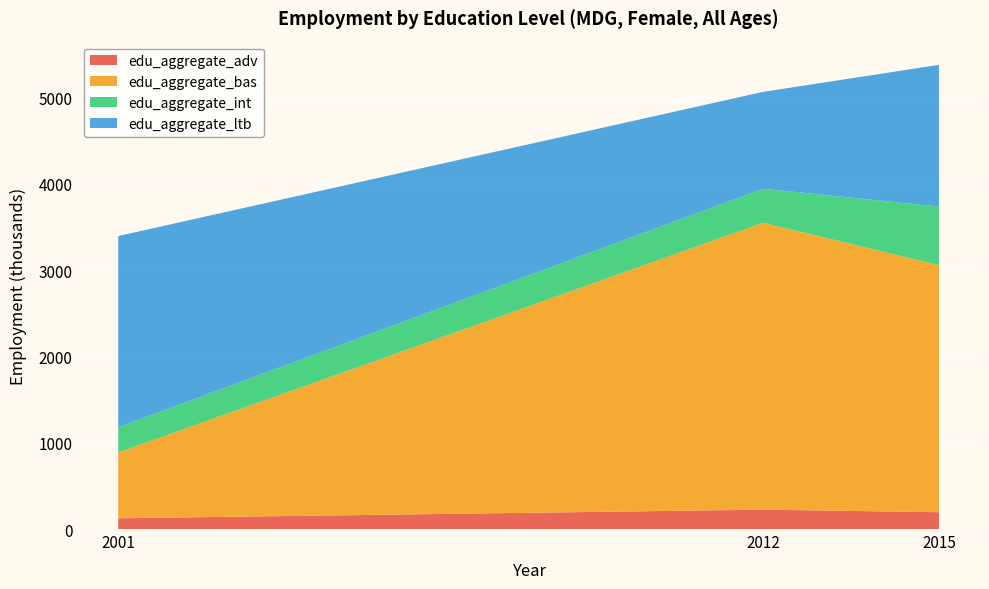

Reading left to right, transcribe all the data shown in this chart.

edu_aggregate_adv: 2001=124.4	2012=224.4	2015=194.8
edu_aggregate_bas: 2001=762.9	2012=3323.9	2015=2863.9
edu_aggregate_int: 2001=292.5	2012=394.8	2015=677.8
edu_aggregate_ltb: 2001=2215.2	2012=1122.3	2015=1642.2